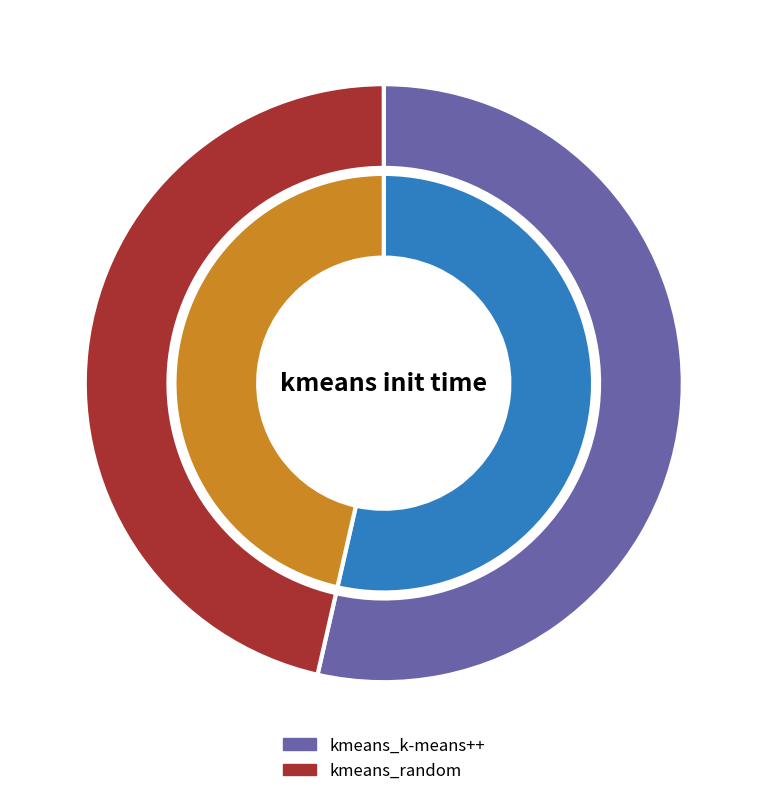

What is the smallest slice in the pie chart?

kmeans_random